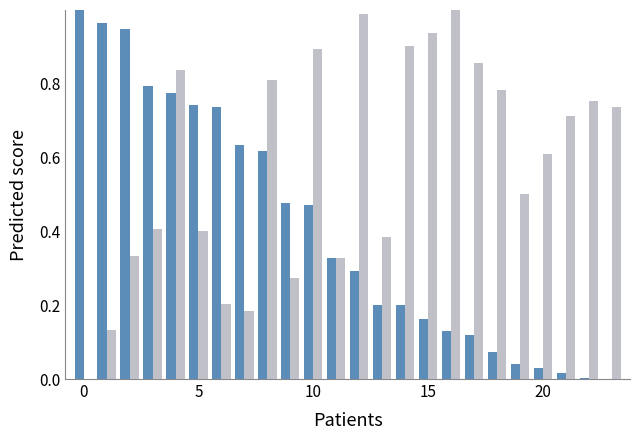

How many series are shown in this chart?

2